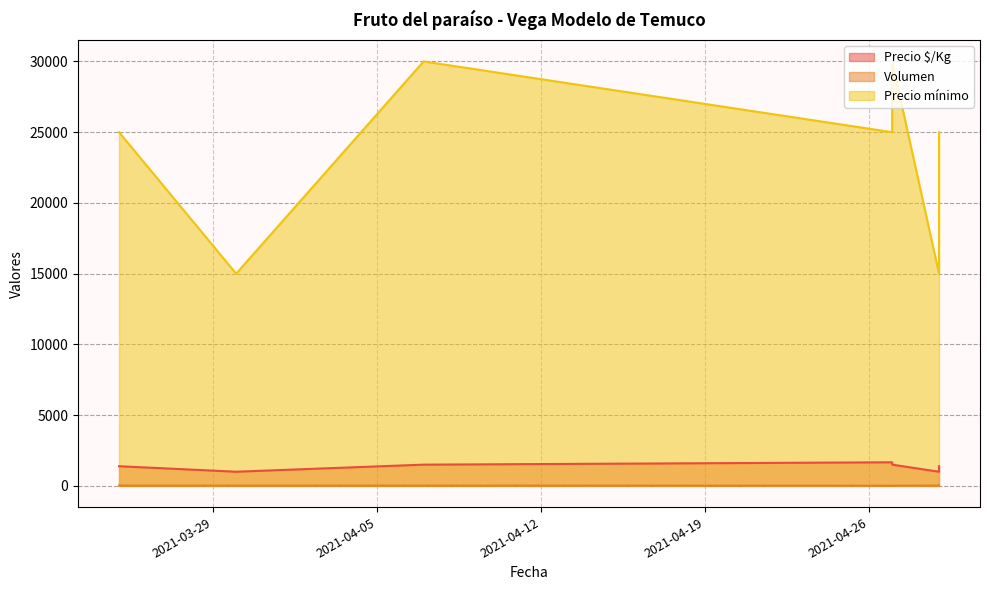

What is the sum of all Precio mínimo values?

165000